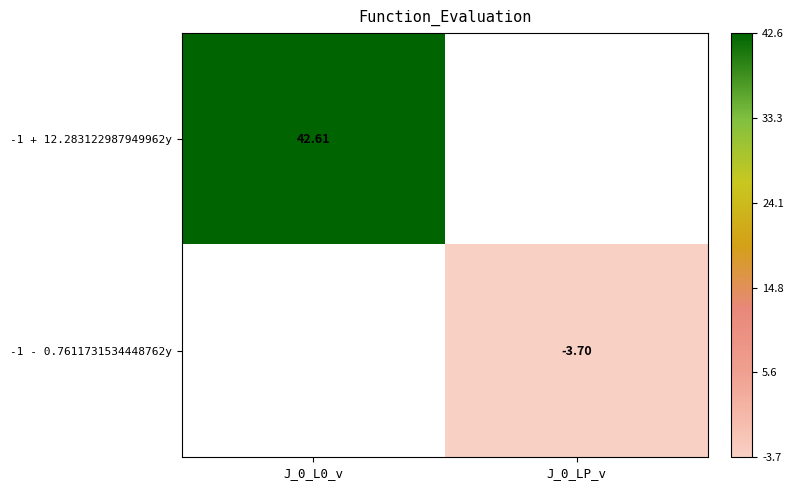

List the series in order of their overall mean, highest first.

-1 + 12.283122987949962y, -1 - 0.7611731534448762y